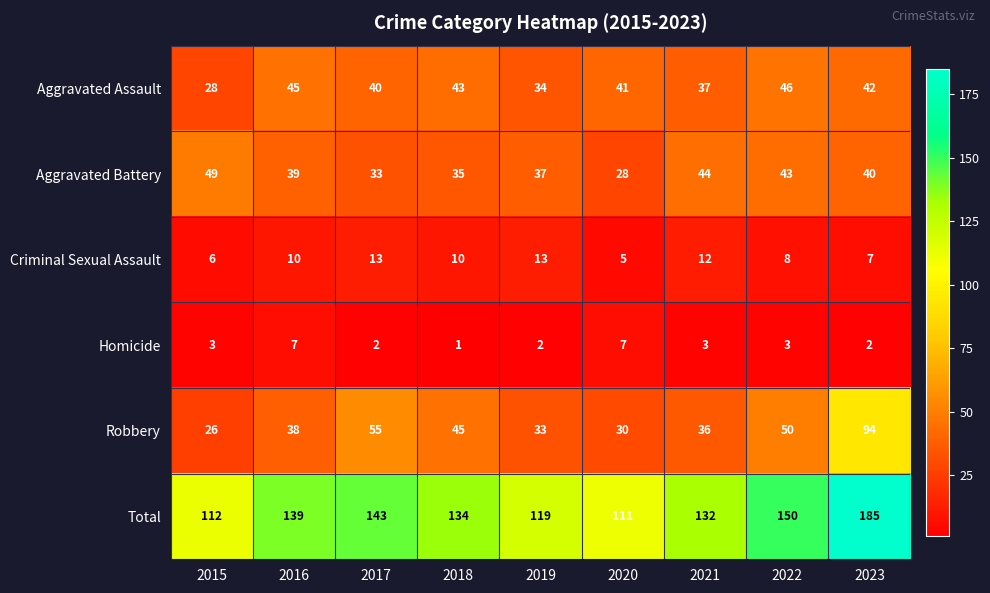

What is the difference between the Criminal Sexual Assault values at 2021 and 2023?

5